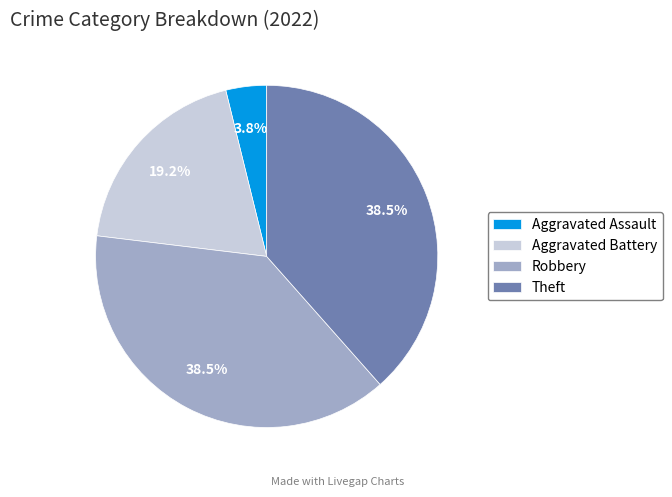

What percentage is NOT represented by Robbery?

61.5%